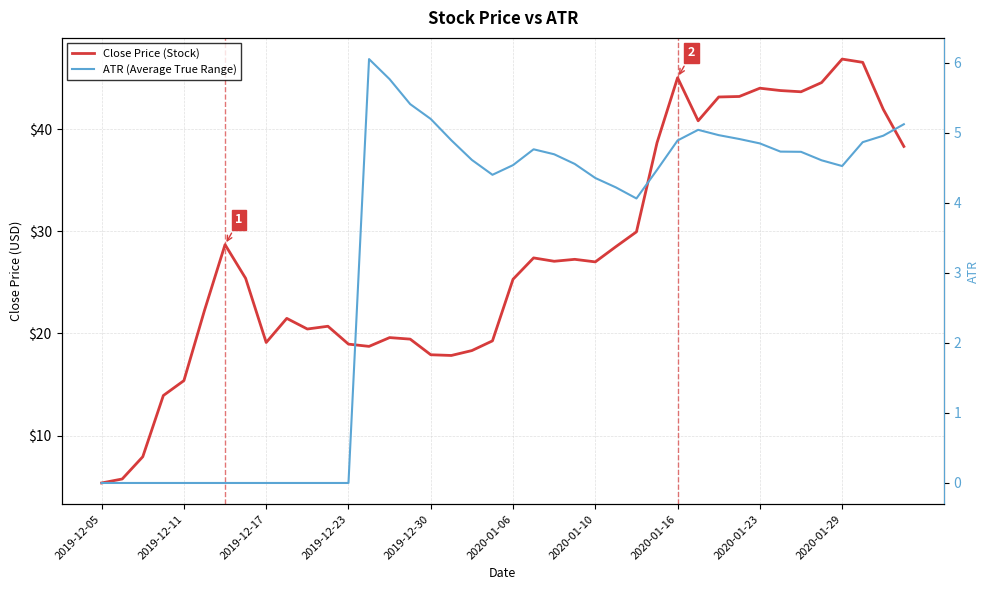

What is the maximum value for Close Price (Stock)?

46.9